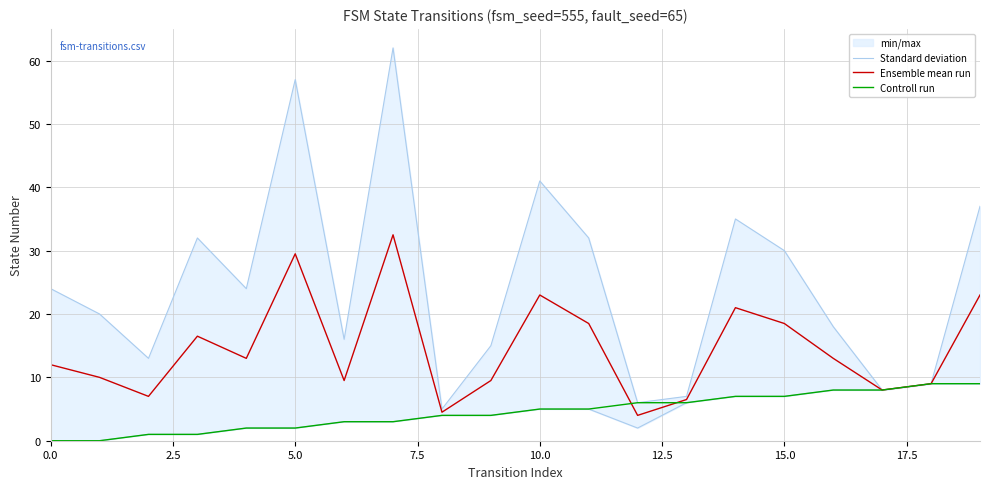

What is the highest value of the Ensemble mean run series?

32.5